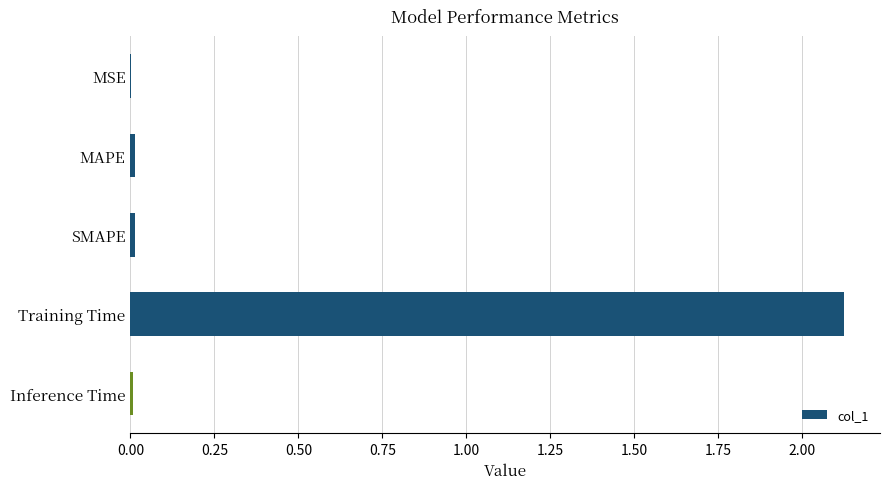

Which label corresponds to the largest value in the chart?

Training Time